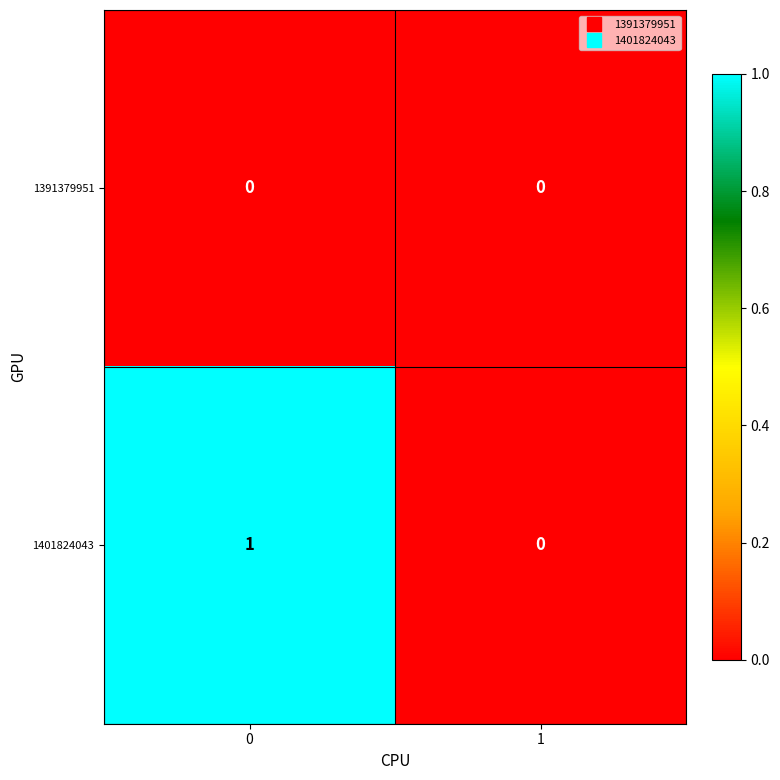

Reading right to left, what are all the values shown in this chart?

1391379951: 0	0
1401824043: 0	1